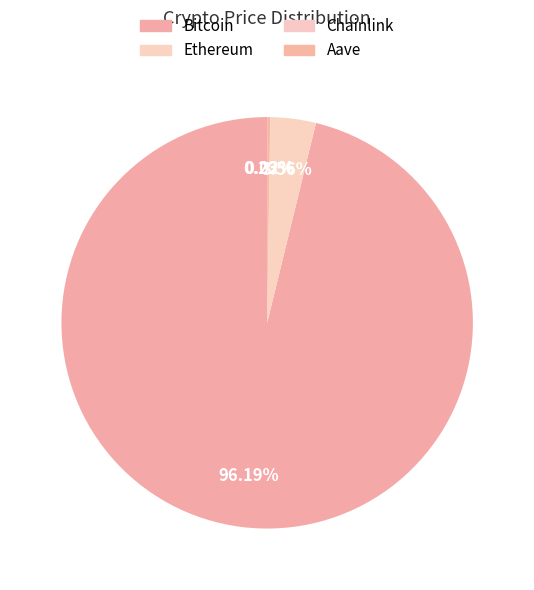

How much of the chart is everything except Ethereum?

96.4%